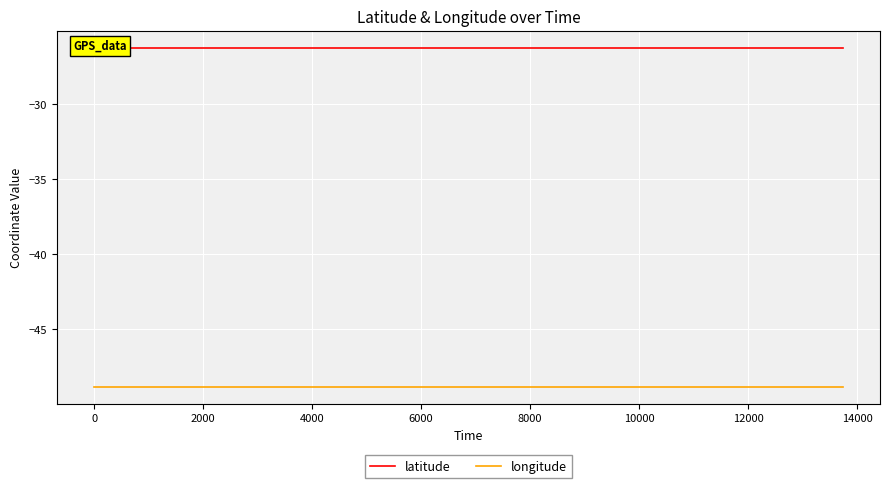

The latitude series shows -26.3 at 6000. True or false?

True